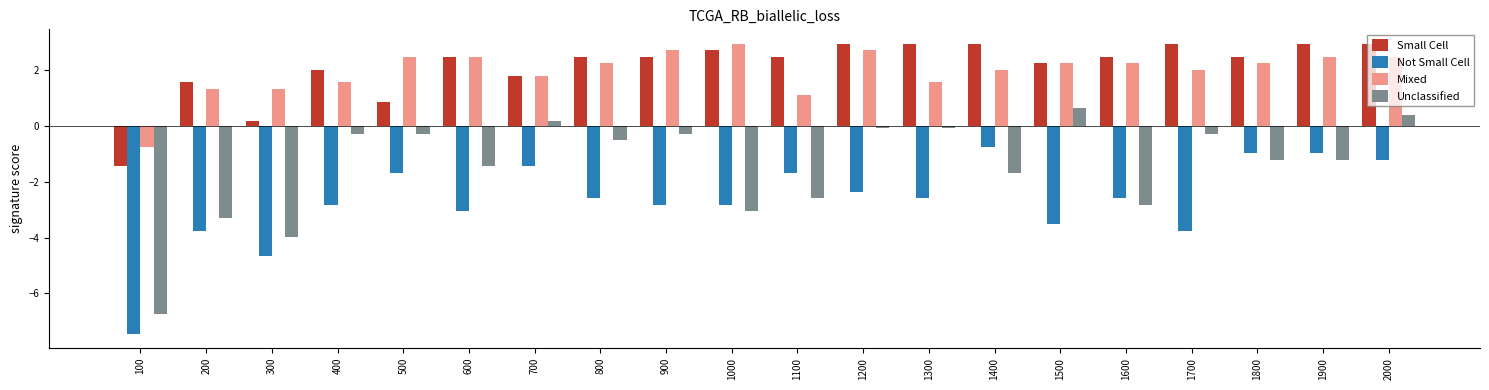

True or false: Small Cell has a value of 1.1 at 400.

False